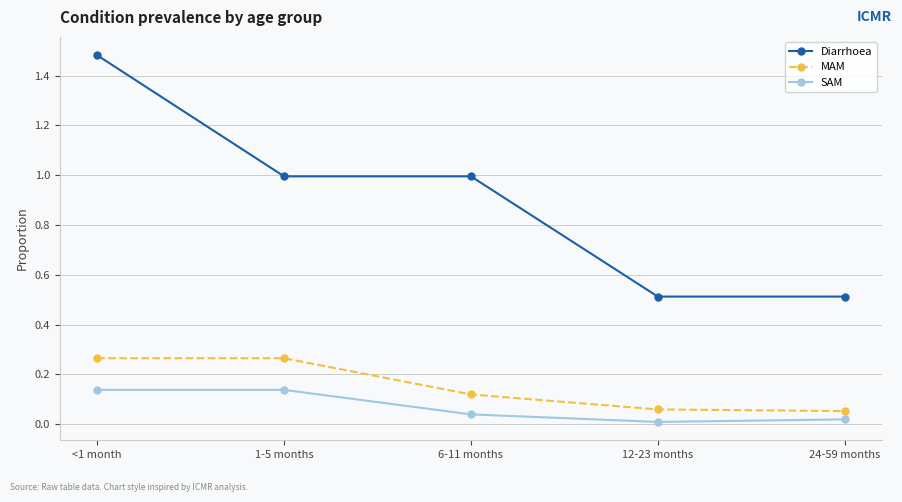

Count the number of data series in this chart.

3